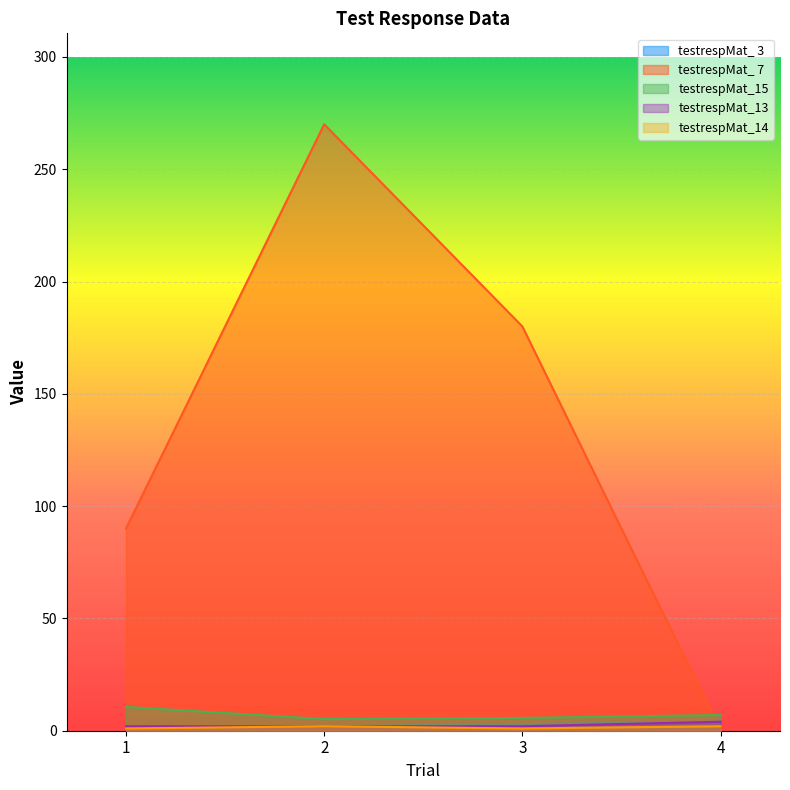

Does the chart display data point markers on the line(s)?

No